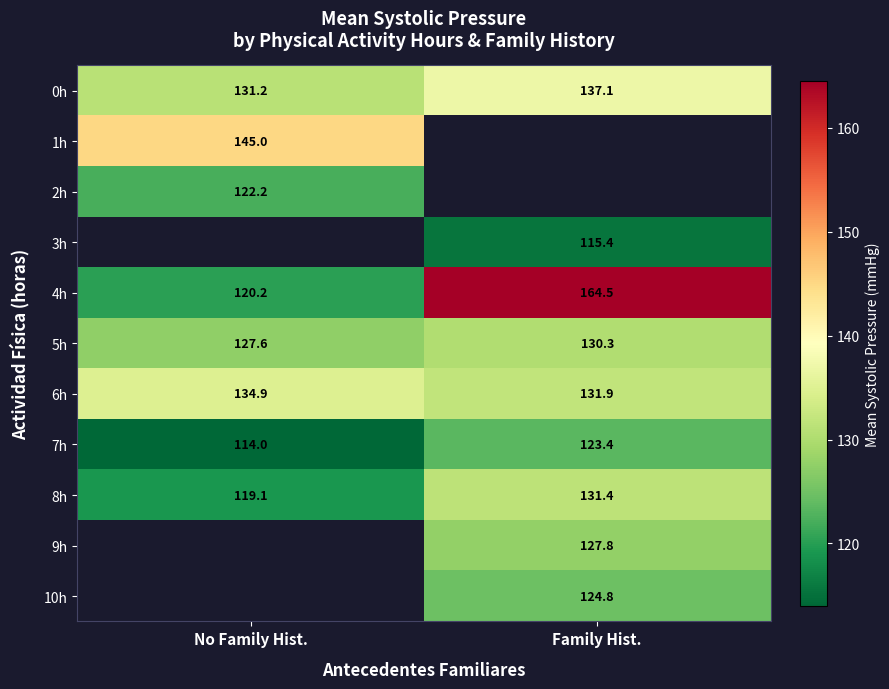

True or false: 6h has a value of 131.9 at Family Hist..

True